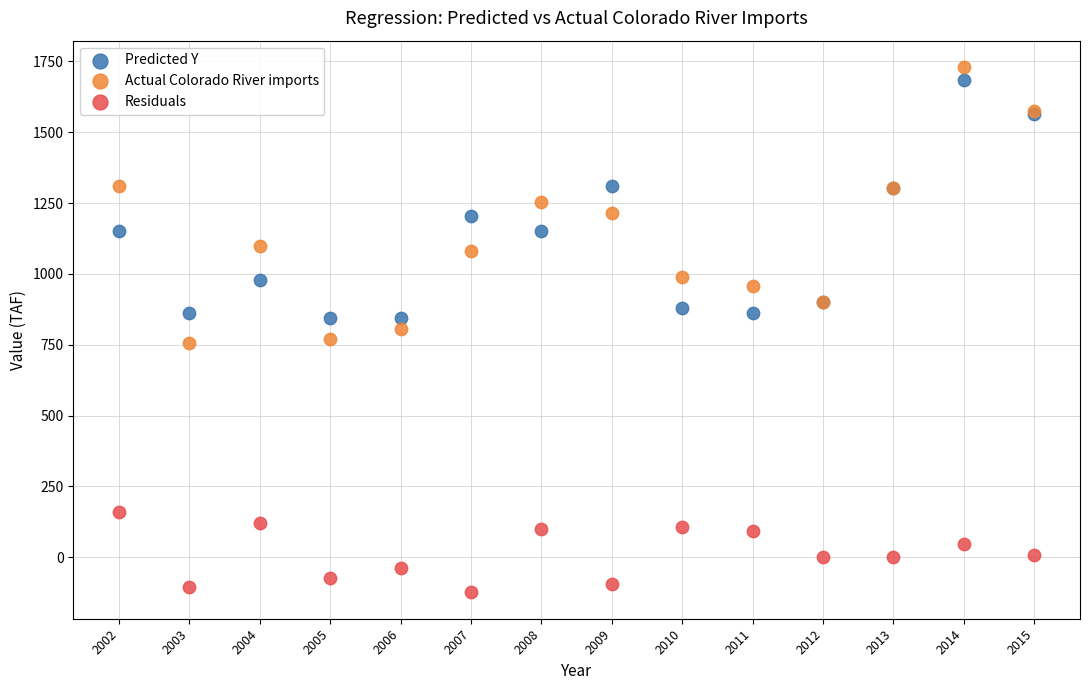

What are all the series names shown in the legend?

Predicted Y, Actual Colorado River imports, Residuals